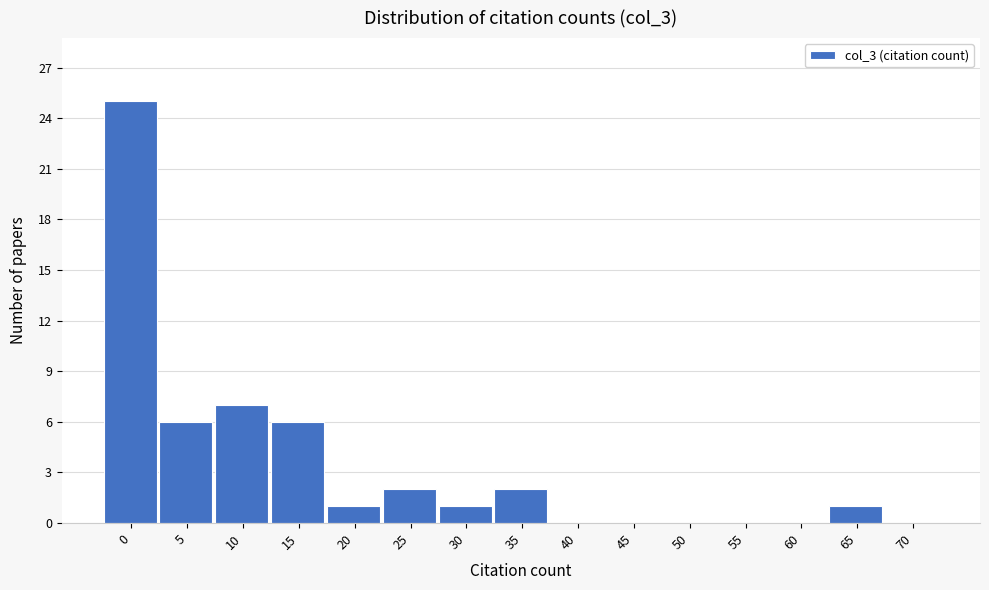

Reading left to right, what are all the values shown in this chart?

0=25	5=6	10=7	15=6	20=1	25=2	30=1	35=2	40=0	45=0	50=0	55=0	60=0	65=1	70=0